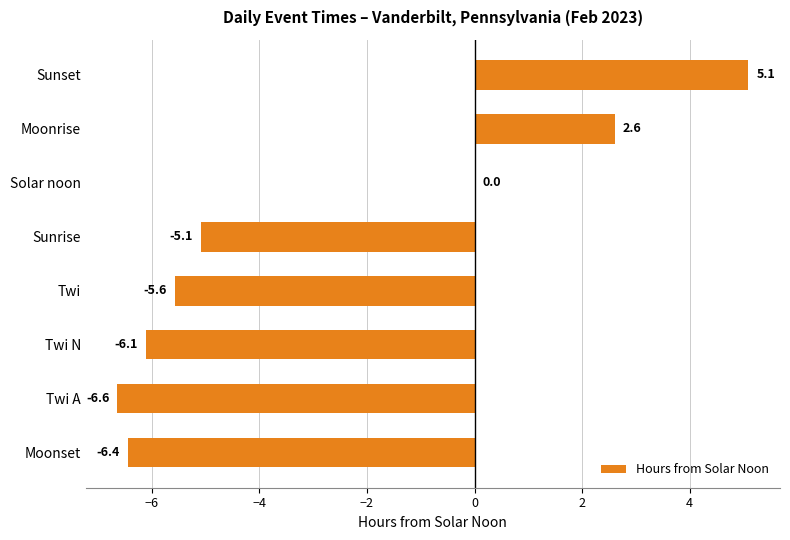

What is the greatest value displayed?

5.1